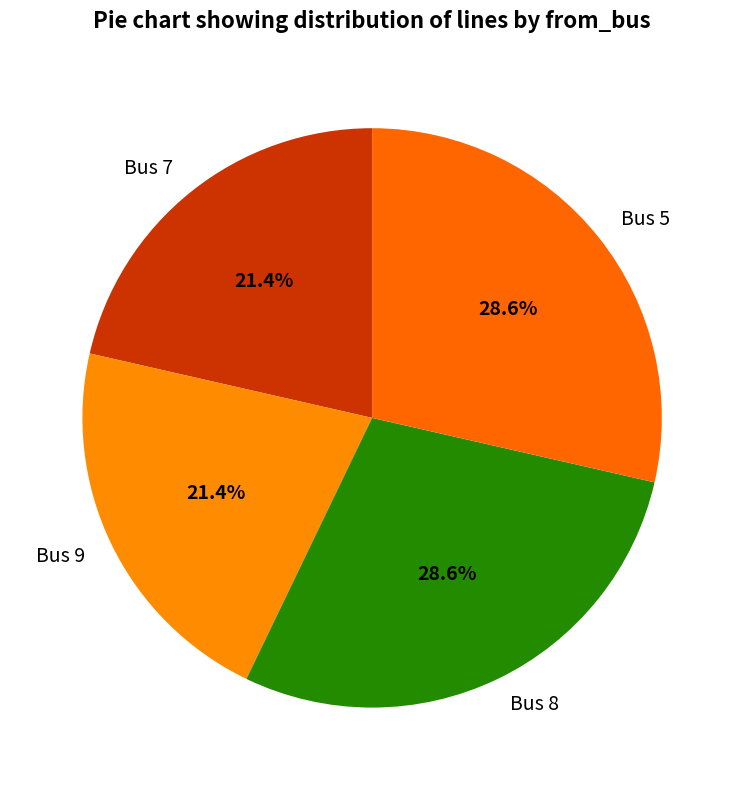

To the nearest percent, what percentage of the pie is Bus 5?

29%